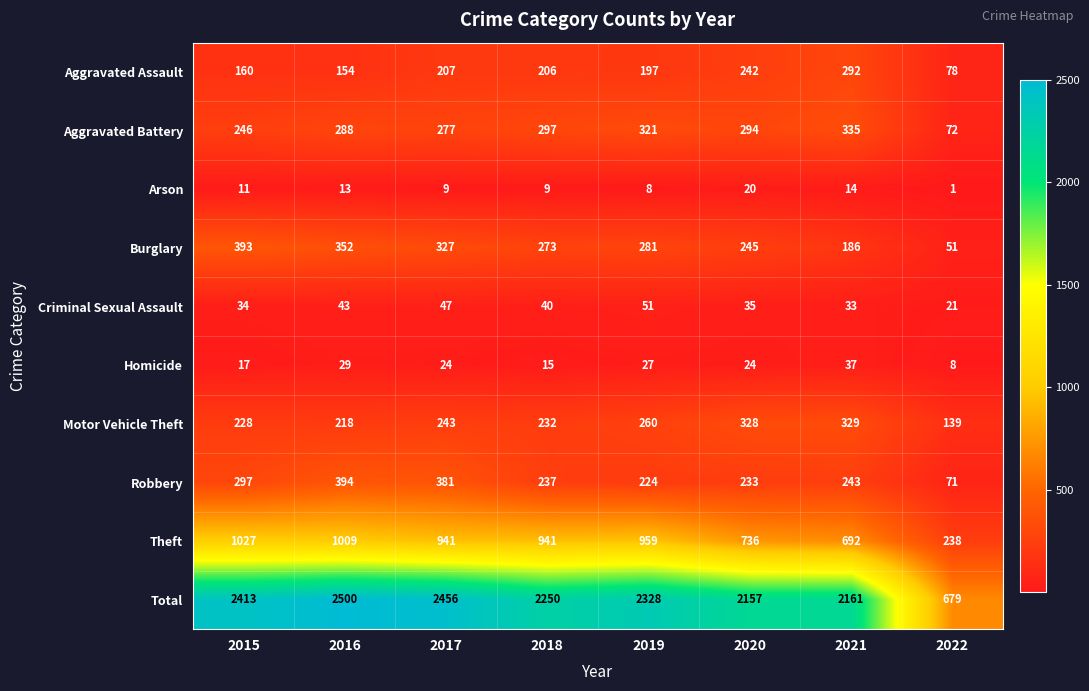

Which label corresponds to the largest value in the chart?

2016